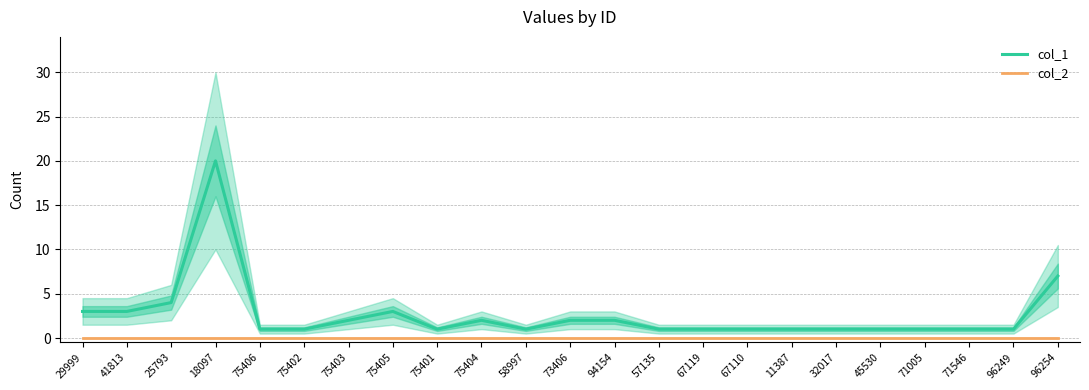

The col_1 series shows 2 at 45530. True or false?

False